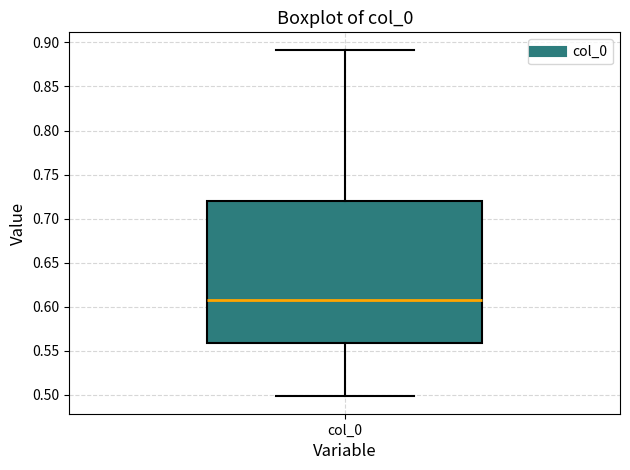

Where is the lower edge of the box for col_0 on the y-axis? The values are not printed on the chart, so give them approximately, as read against the axis.

0.560